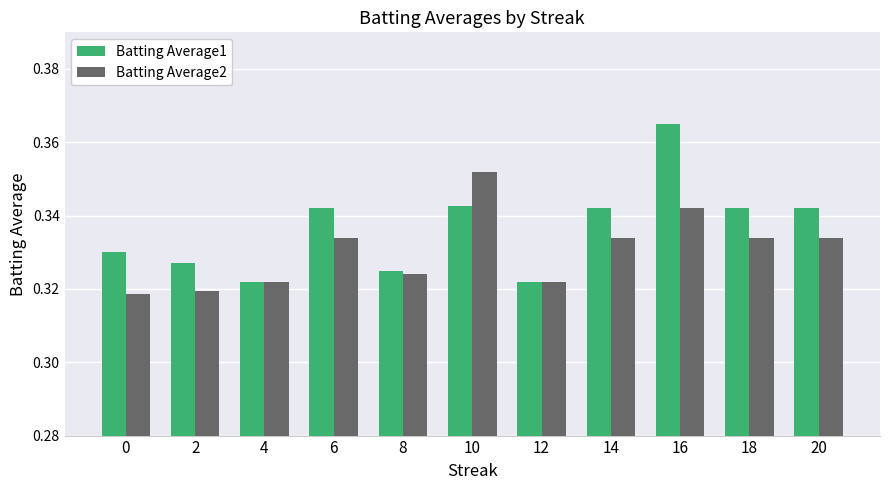

Which series changed the most between 0 and 14?

Batting Average2